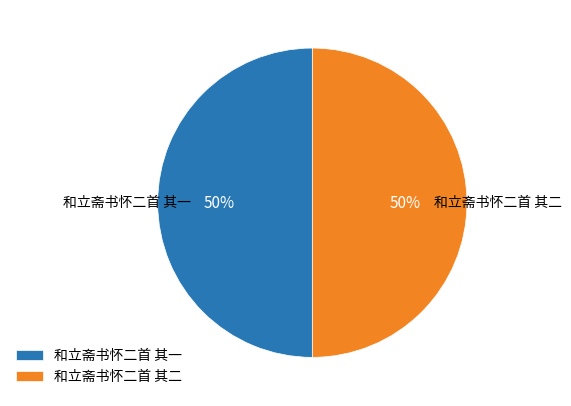

True or false: 和立斋书怀二首 其一 accounts for 42% of the total.

False